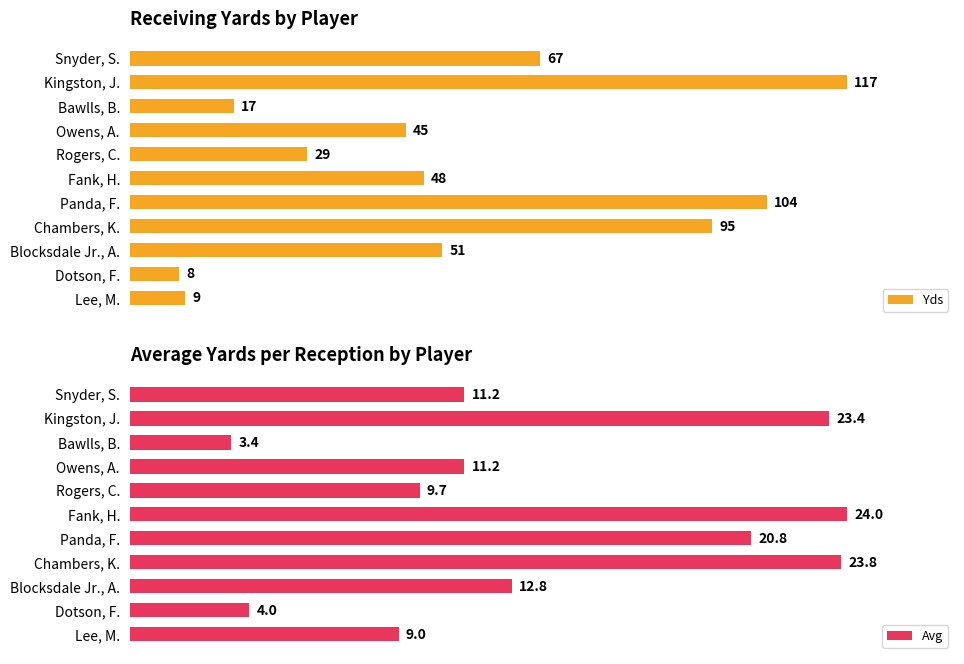

At which label is Avg closest to 13?

Blocksdale Jr., A.